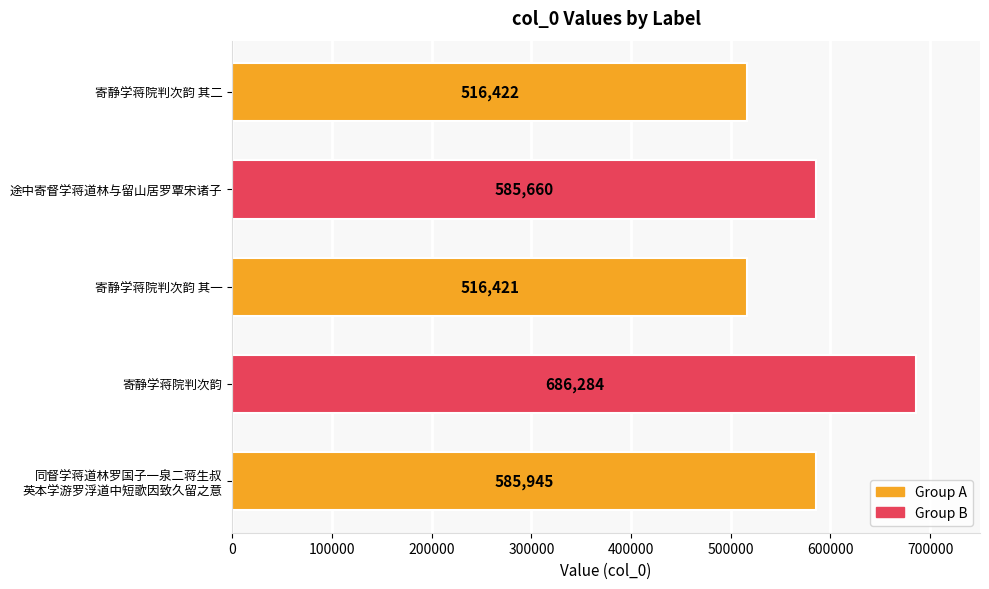

Which category has the highest value across all series?

寄静学蒋院判次韵